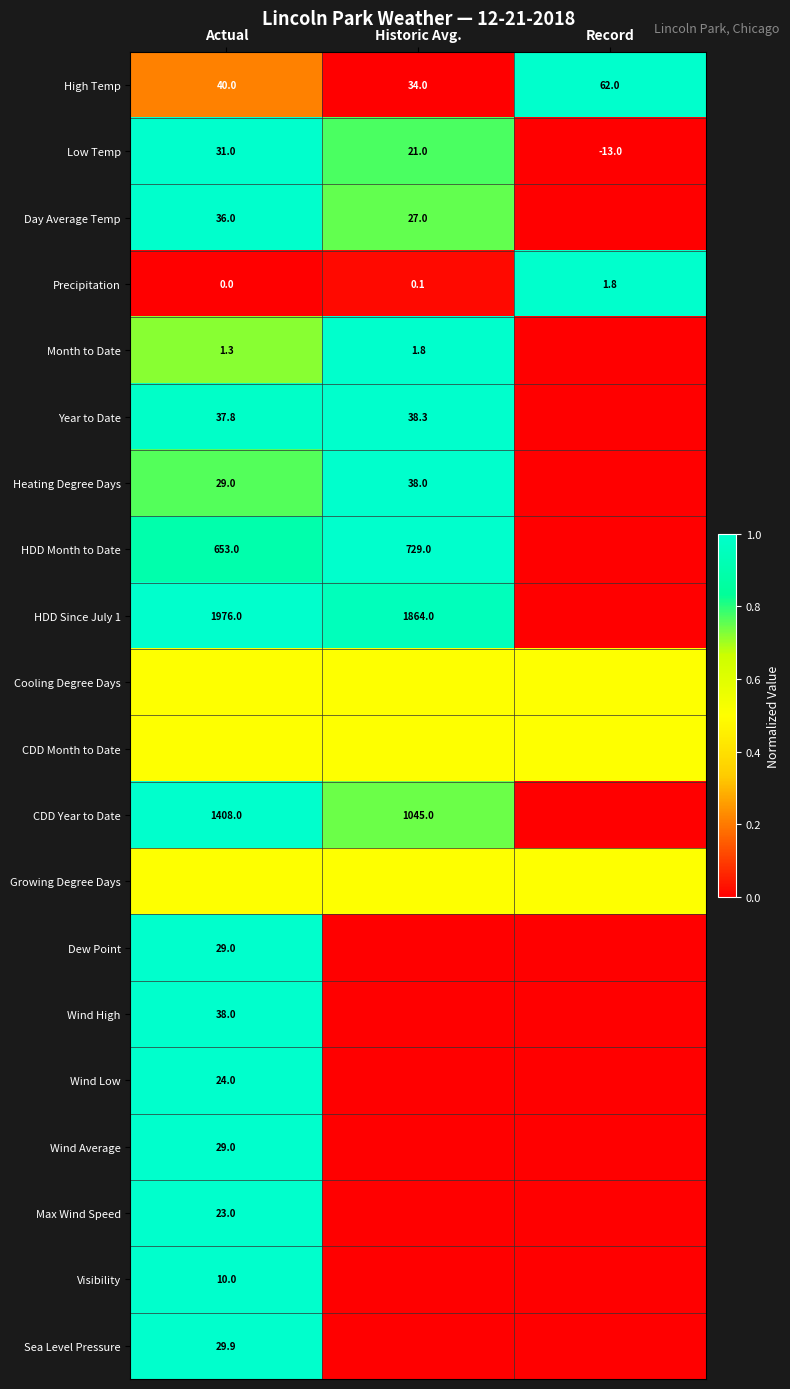

What is the approximate value of High Temp at Historic Avg.?

34.0